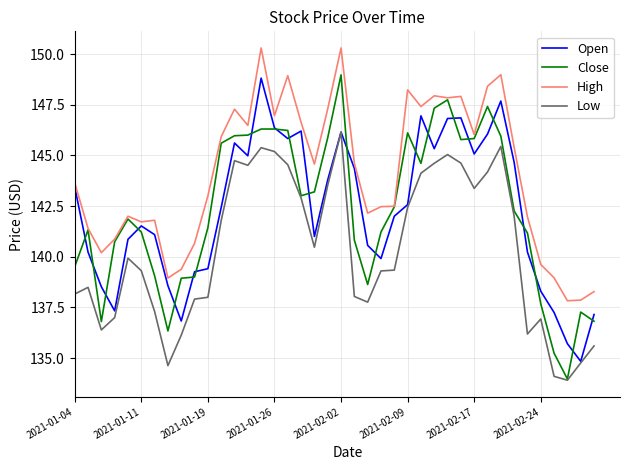

What is the smallest value displayed?

133.9